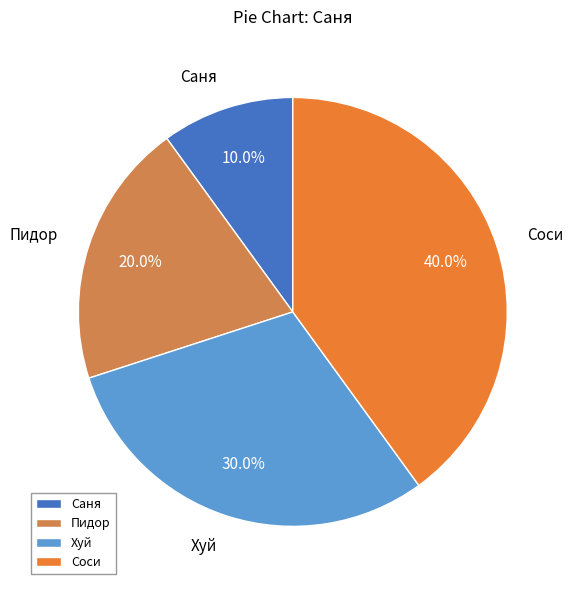

Which has a higher value, Хуй or Пидор?

Хуй